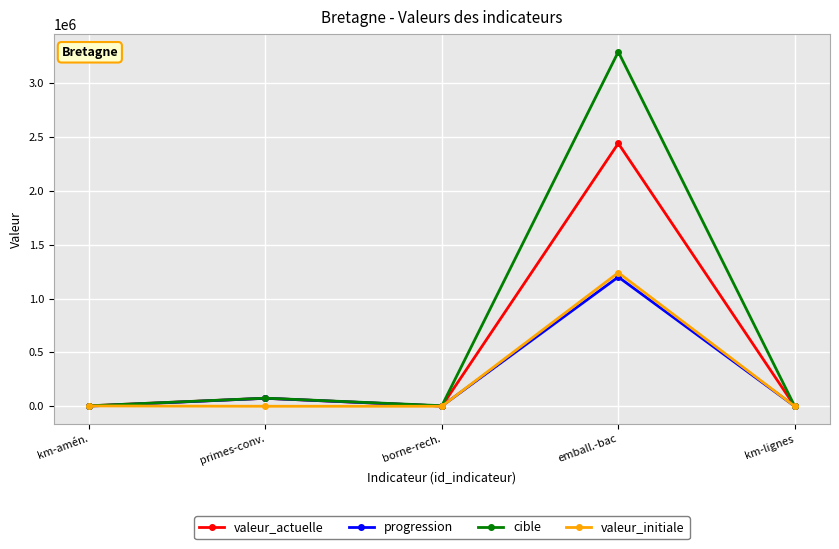

What is the spread (max minus min) of values at km-lignes?

89